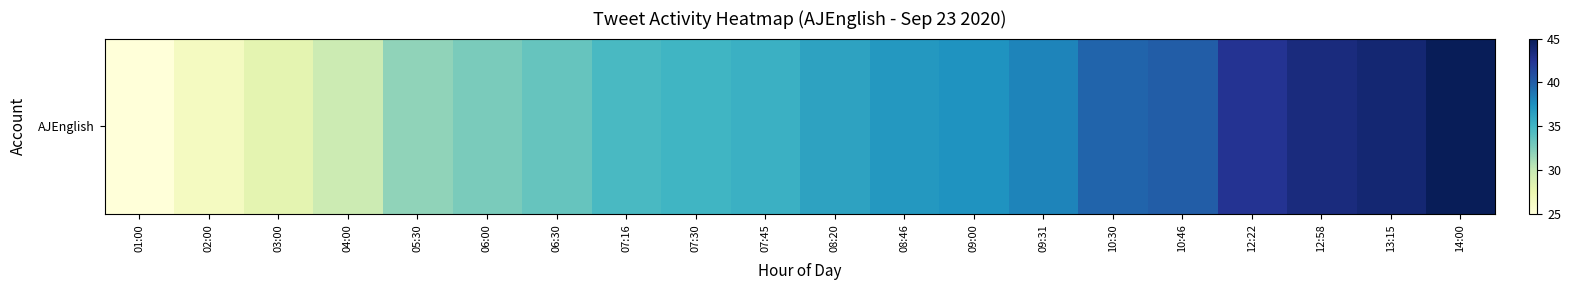

What is the difference between the maximum and minimum values?

20.0